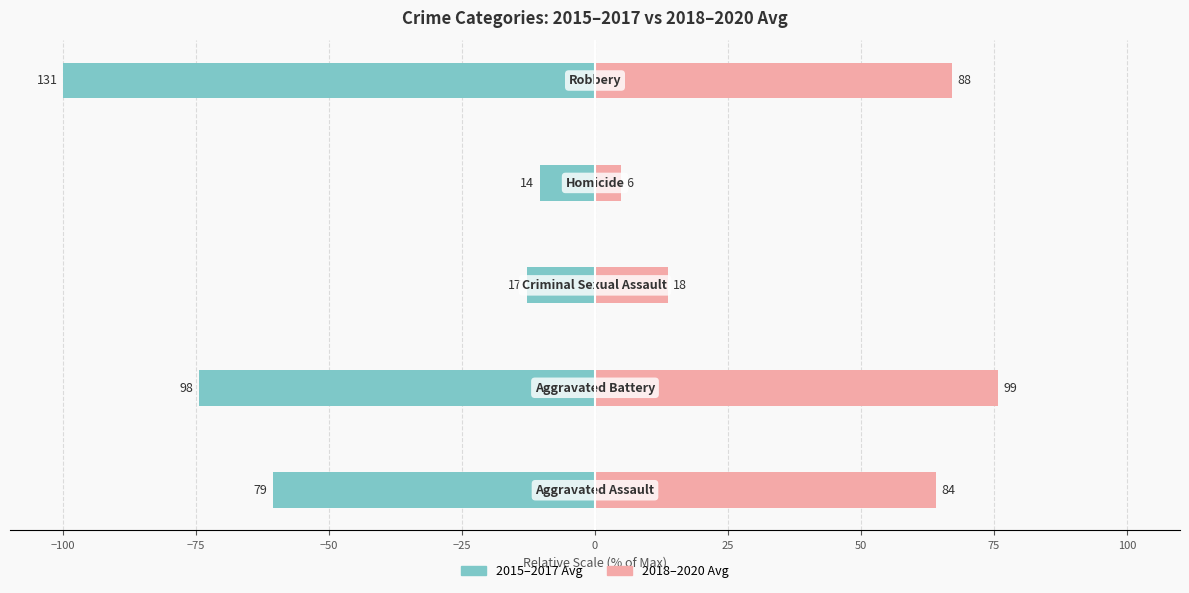

What is the difference between the highest and lowest values at −75?

26.5